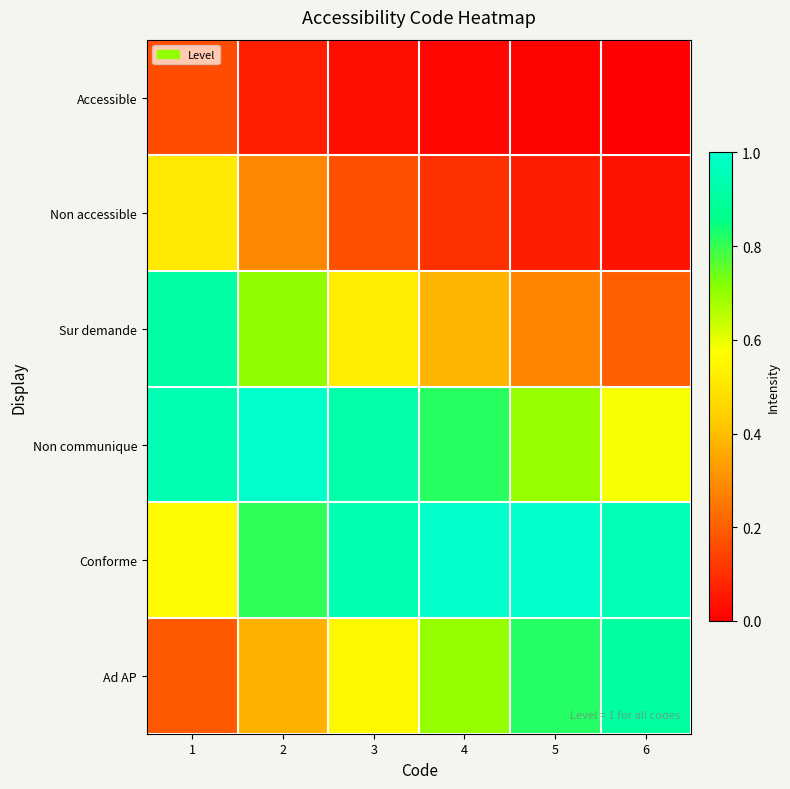

Which has a higher value, 4 or 6?

4